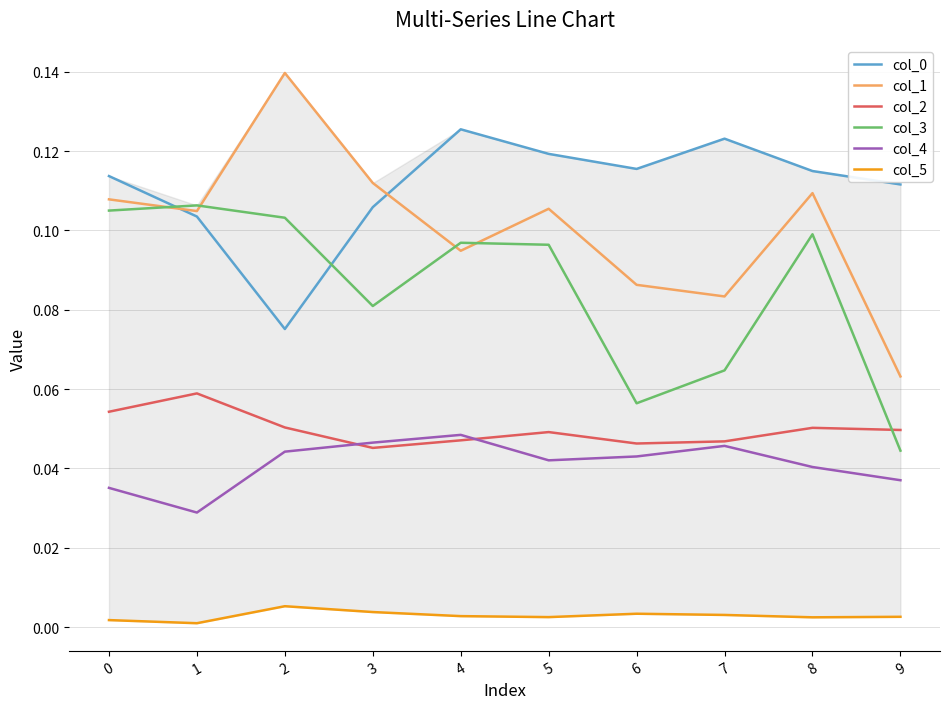

Rank the series by their maximum value, from highest to lowest.

col_1, col_0, col_3, col_2, col_4, col_5